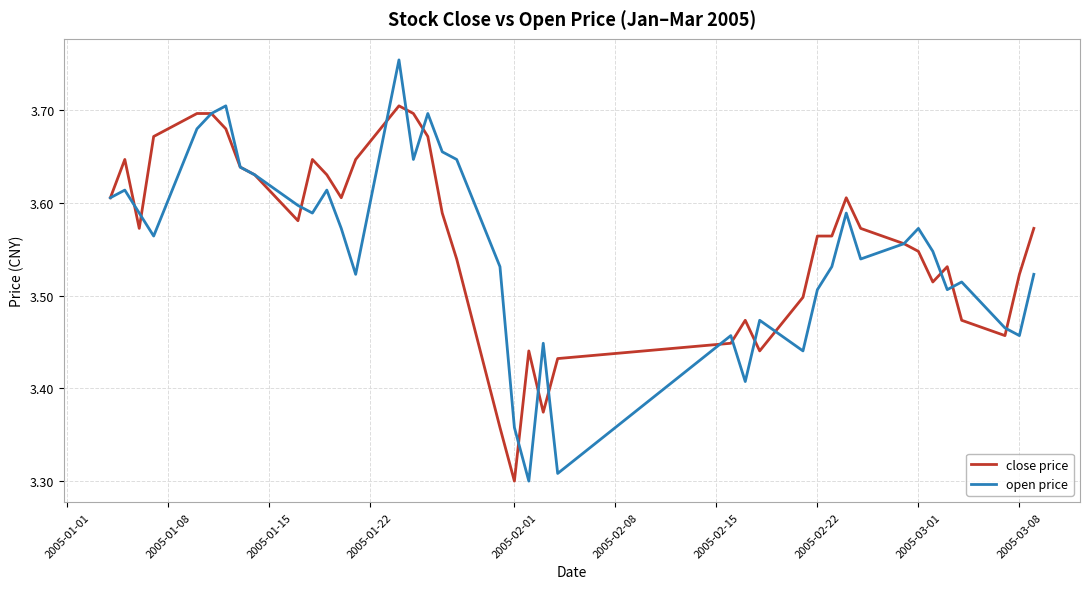

Rank the series by their maximum value, from lowest to highest.

close price, open price